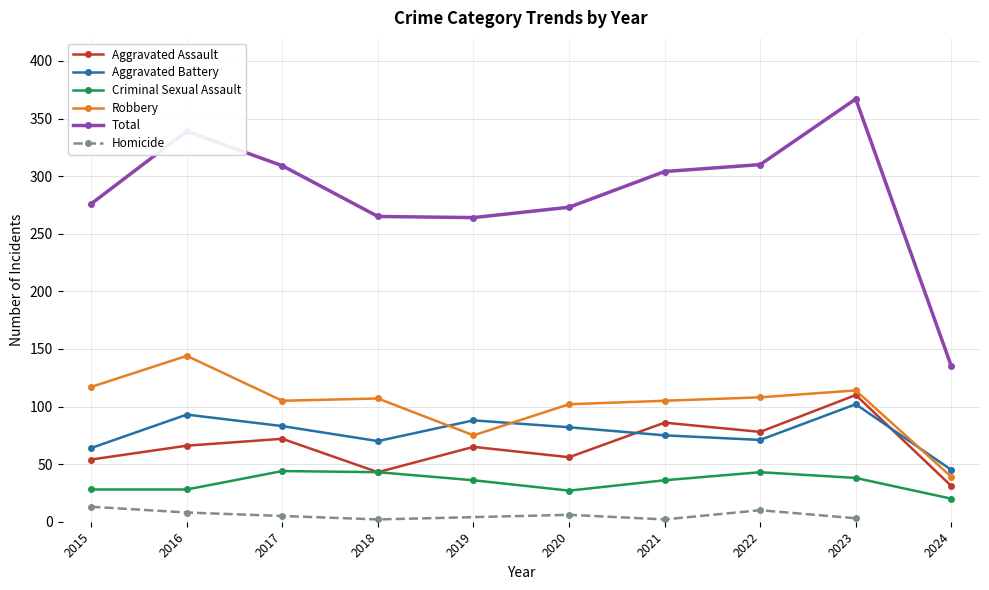

Reading left to right, transcribe all the data shown in this chart.

Aggravated Assault: 54	66	72	43	65	56	86	78	110	31
Aggravated Battery: 64	93	83	70	88	82	75	71	102	45
Criminal Sexual Assault: 28	28	44	43	36	27	36	43	38	20
Robbery: 117	144	105	107	75	102	105	108	114	39
Total: 276	339	309	265	264	273	304	310	367	135